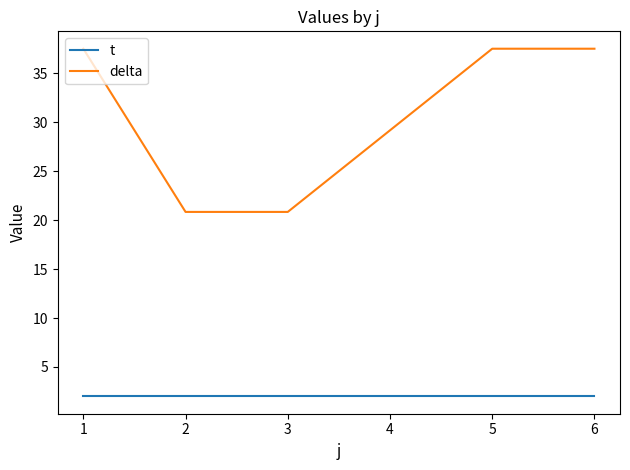

Reading left to right, transcribe all the data shown in this chart.

t: 2.0	2.0	2.0	2.0	2.0	2.0
delta: 37.5	20.8	20.8	29.2	37.5	37.5